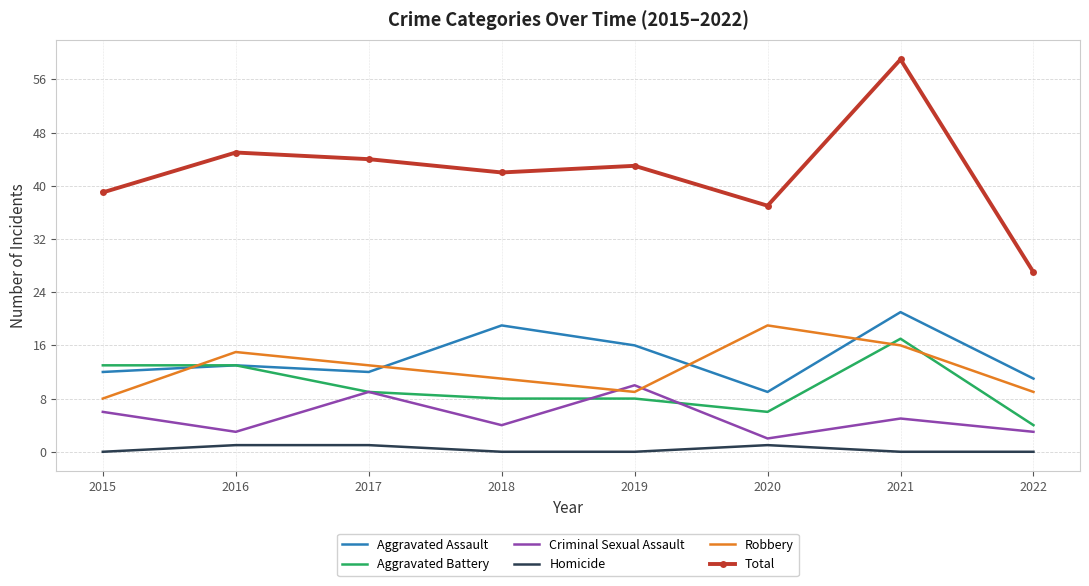

How many Criminal Sexual Assault values are between 3 and 9?

6